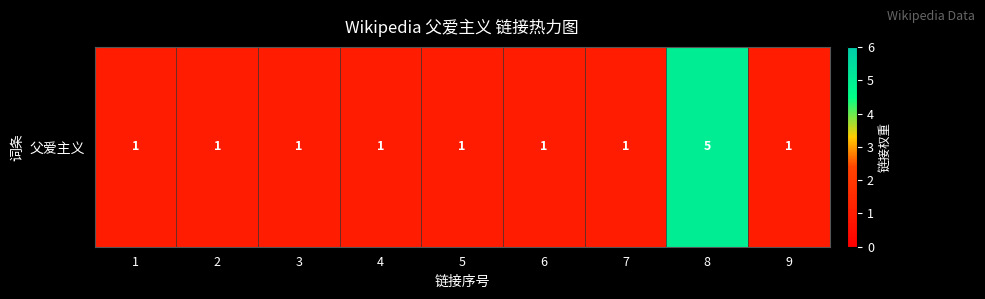

How many values exceed 1?

1